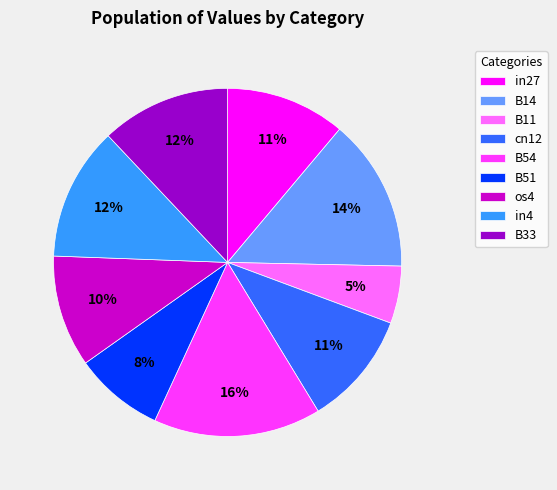

How many slices are in this pie chart?

9